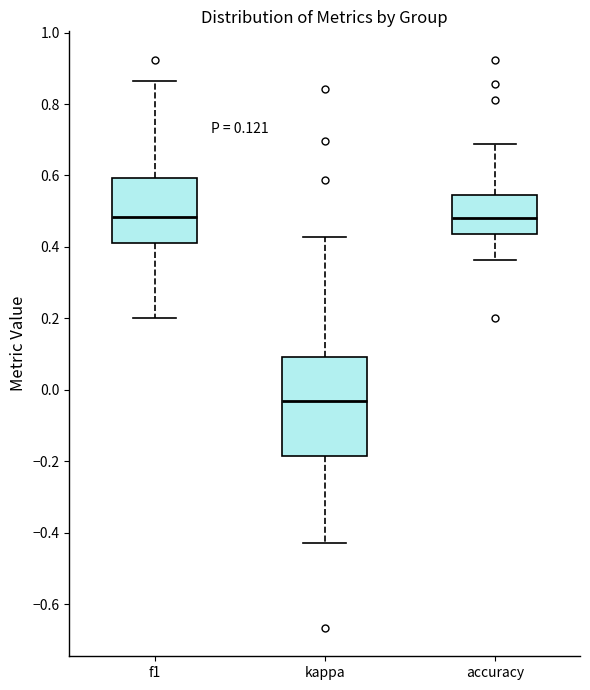

Which box's median line is the lowest?

kappa